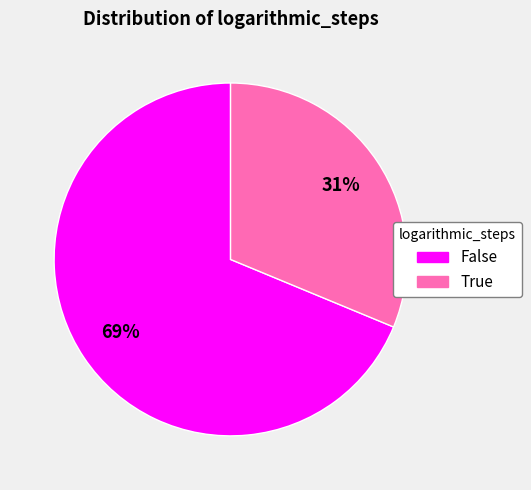

Is it true that True is 31% of the pie?

True